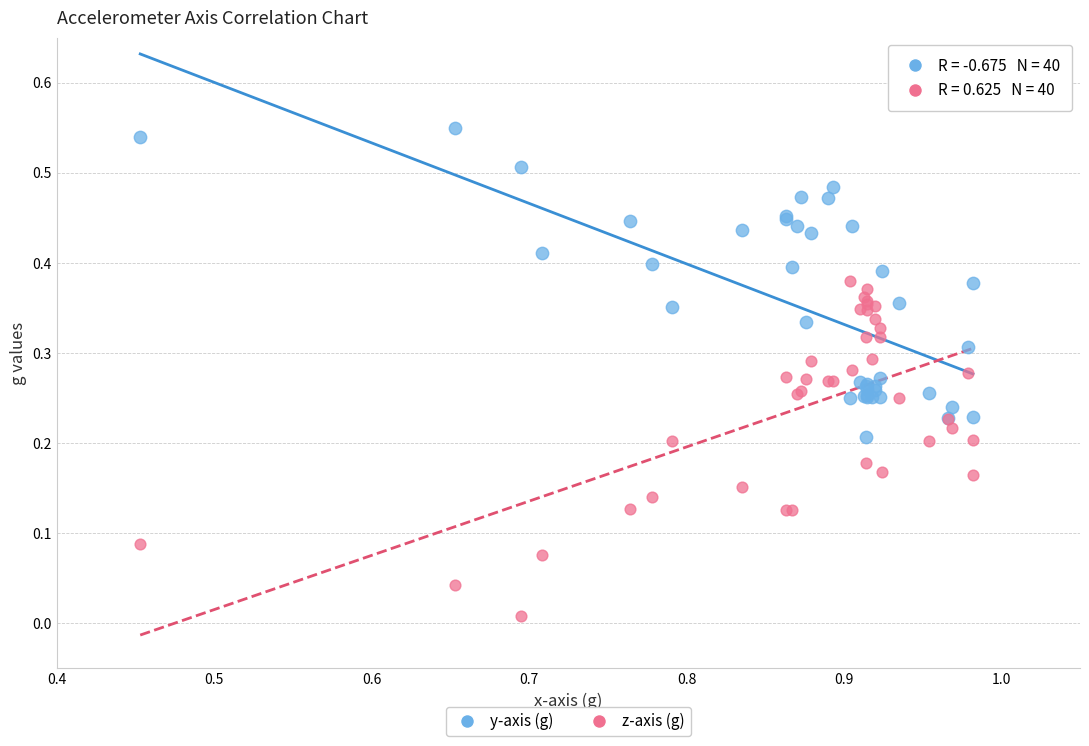

Which series has the widest spread of Y values?

z-axis (g)